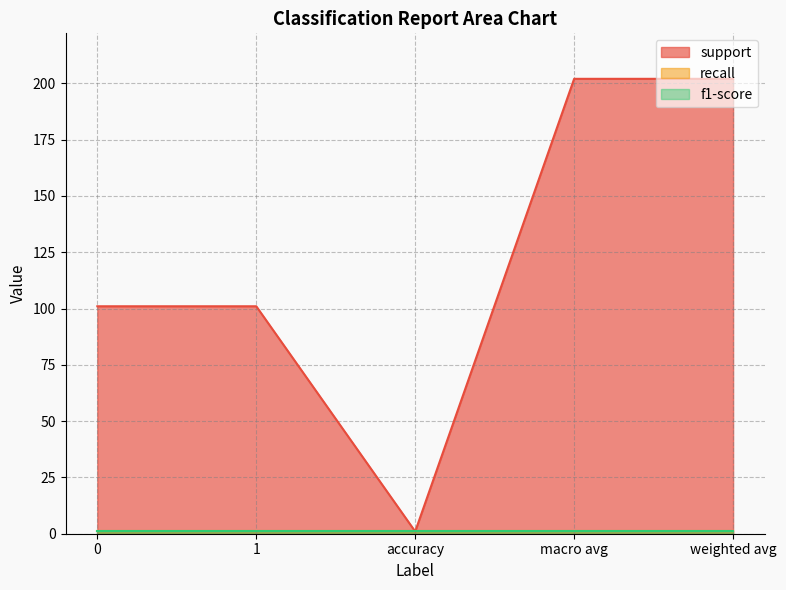

Is it true that f1-score equals 1 at 0?

True